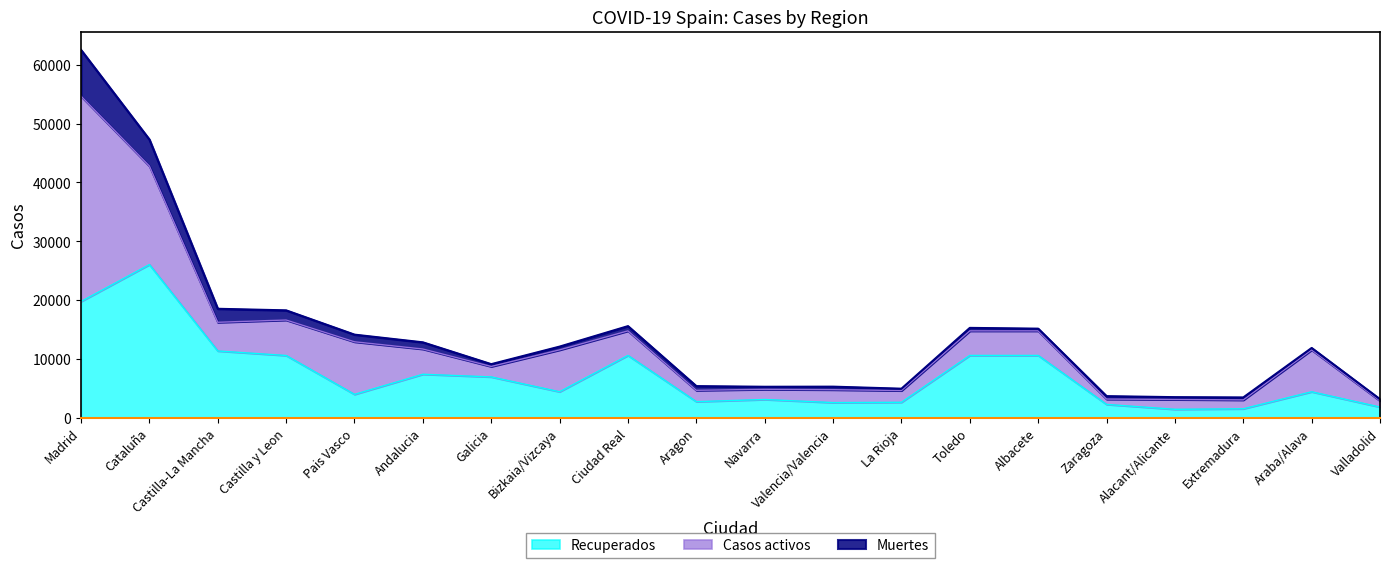

Where is the first local minimum for Muertes?

Galicia